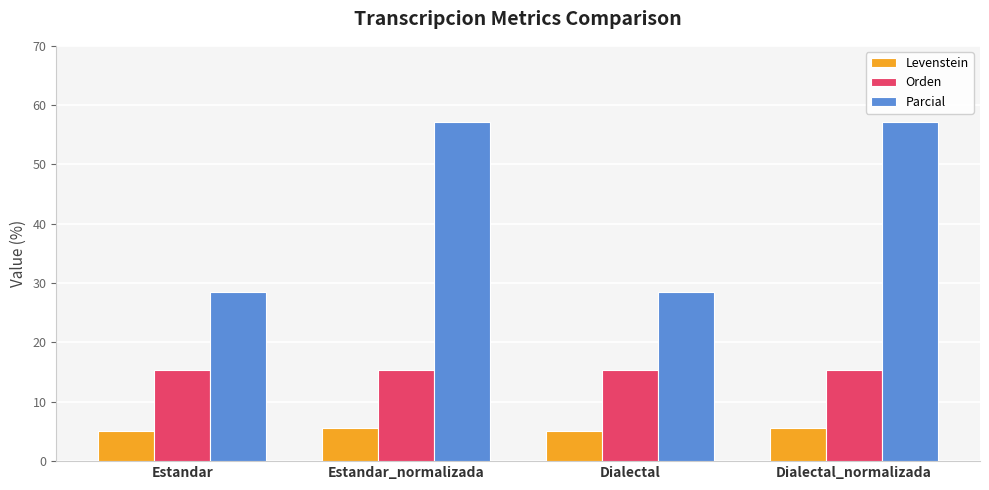

Which series has the largest total across all categories?

Parcial